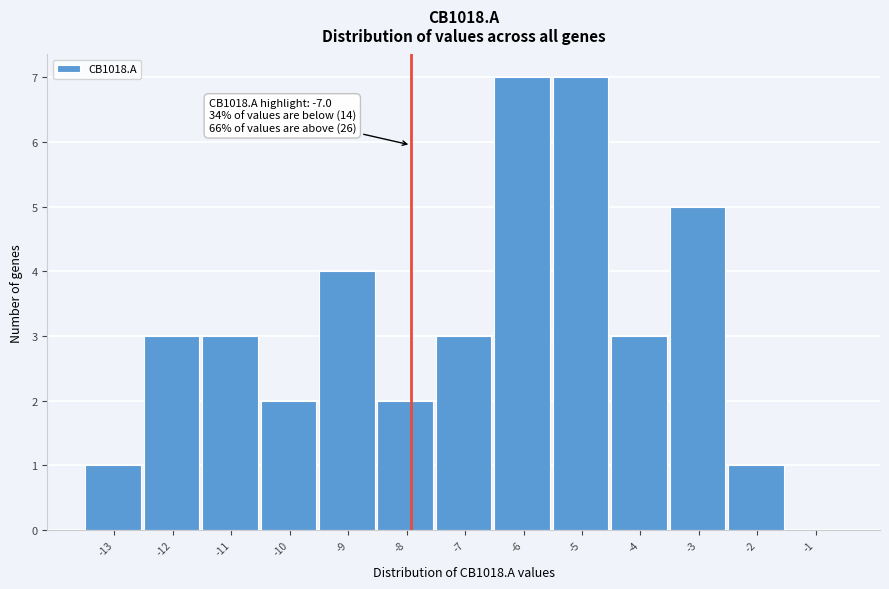

Reading left to right, transcribe all the data shown in this chart.

-13=1	-12=3	-11=3	-10=2	-9=4	-8=2	-7=3	-6=7	-5=7	-4=3	-3=5	-2=1	-1=0